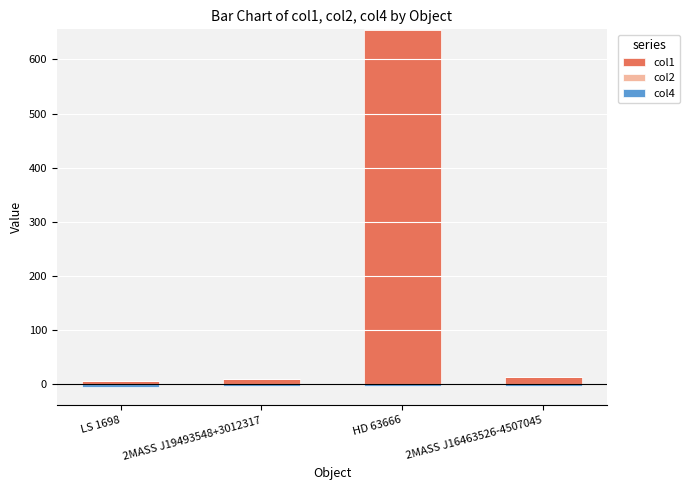

True or false: col2 has a value of 0.5 at 2MASS J16463526-4507045.

False